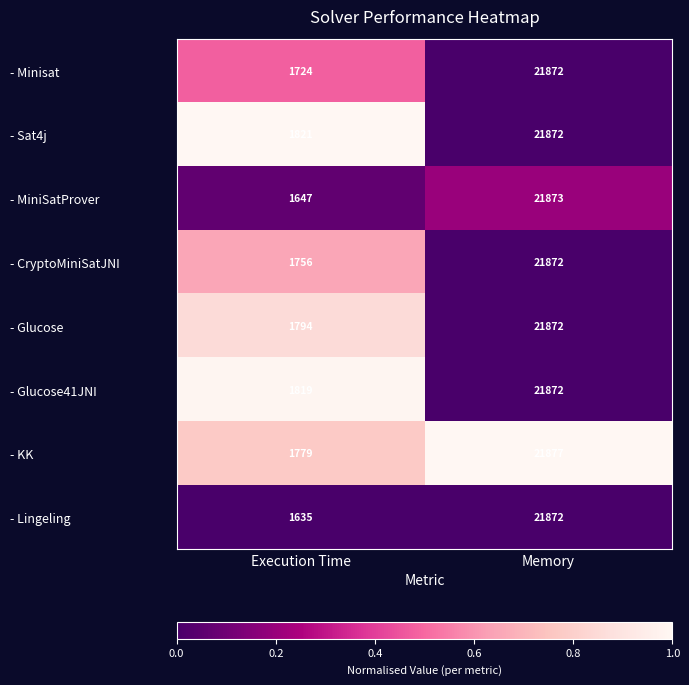

Which series has the largest range (max minus min)?

- Lingeling